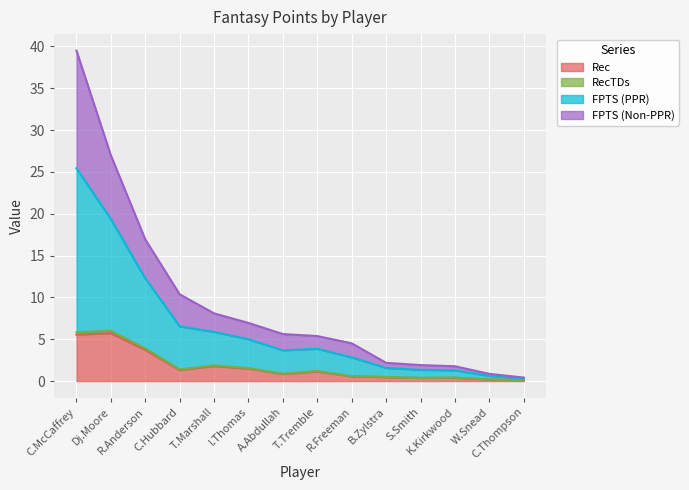

At which category is the sum across all series the highest?

C.McCaffrey